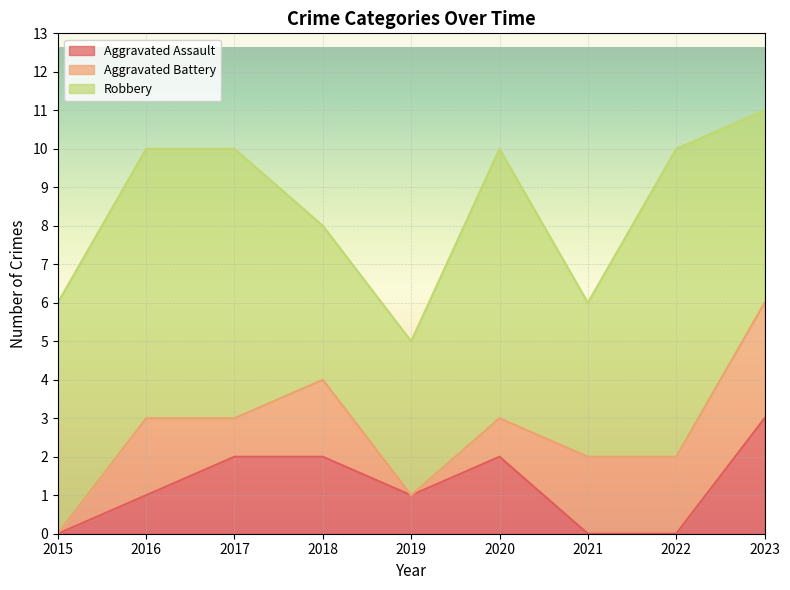

True or false: Aggravated Assault has more than 1 points higher than both neighbors.

False